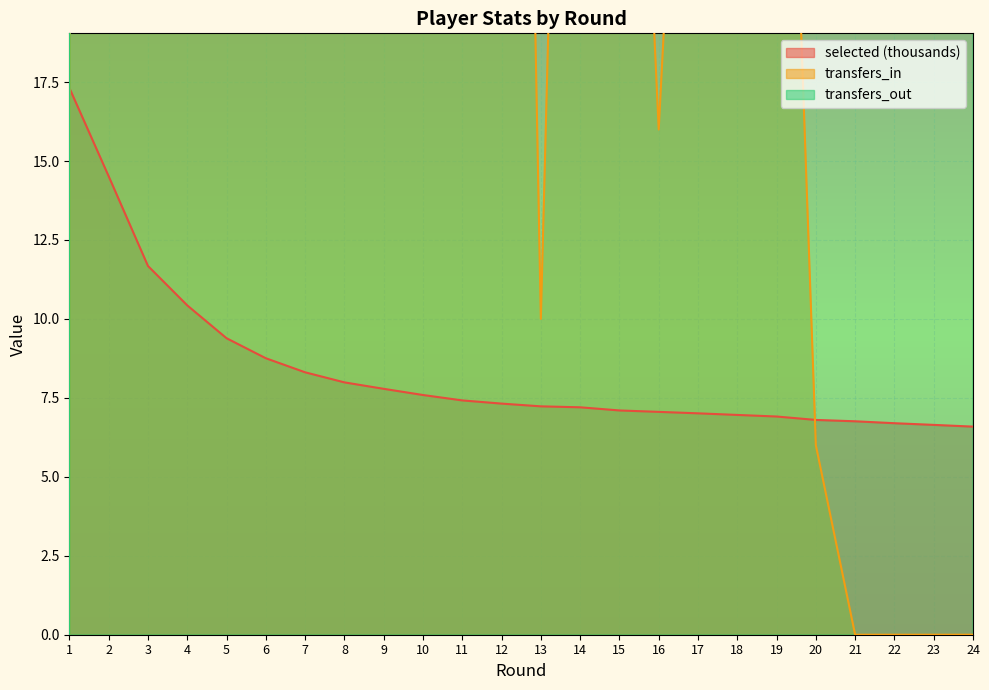

Reading left to right, extract all data points from this chart.

selected: 17.3	14.5	11.7	10.4	9.4	8.8	8.3	8.0	7.8	7.6	7.4	7.3	7.2	7.2	7.1	7.1	7.0	7.0	6.9	6.8	6.8	6.7	6.6	6.6
transfers_in: 0.0	1468.0	1017.0	803.0	573.0	197.0	116.0	98.0	249.0	98.0	57.0	75.0	10.0	58.0	43.0	16.0	40.0	55.0	41.0	6.0	0.0	0.0	0.0	0.0
transfers_out: 0.0	5444.0	4316.0	2470.0	1839.0	959.0	629.0	441.0	494.0	338.0	249.0	197.0	113.0	93.0	156.0	74.0	91.0	143.0	88.0	123.0	52.0	57.0	56.0	54.0